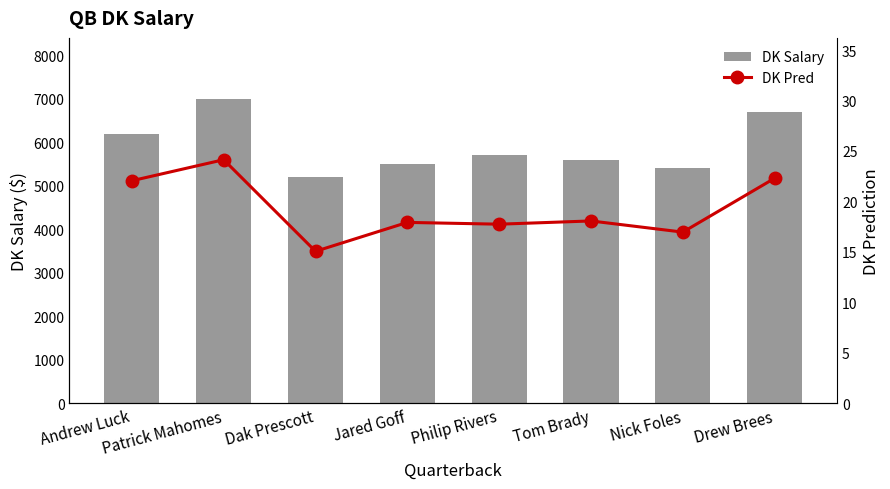

The value of DK Salary at Jared Goff is 1528.1. True or false?

False